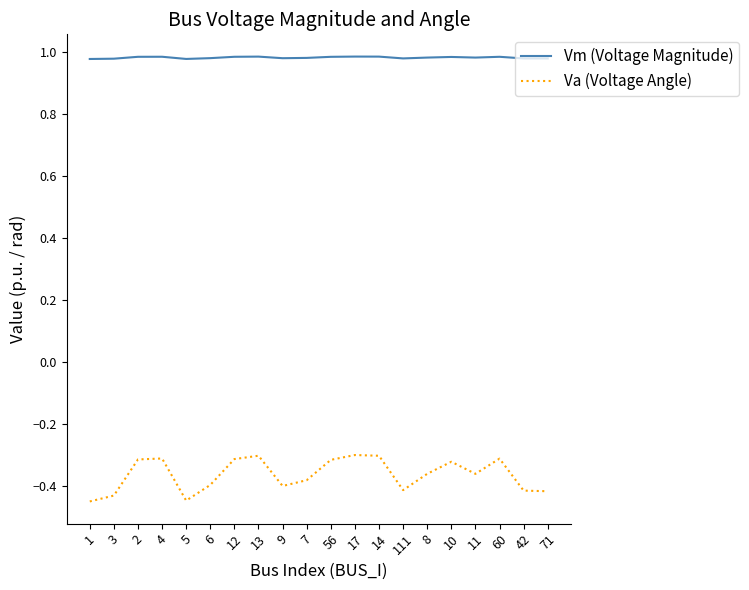

Which series has the largest total across all categories?

Vm (Voltage Magnitude)